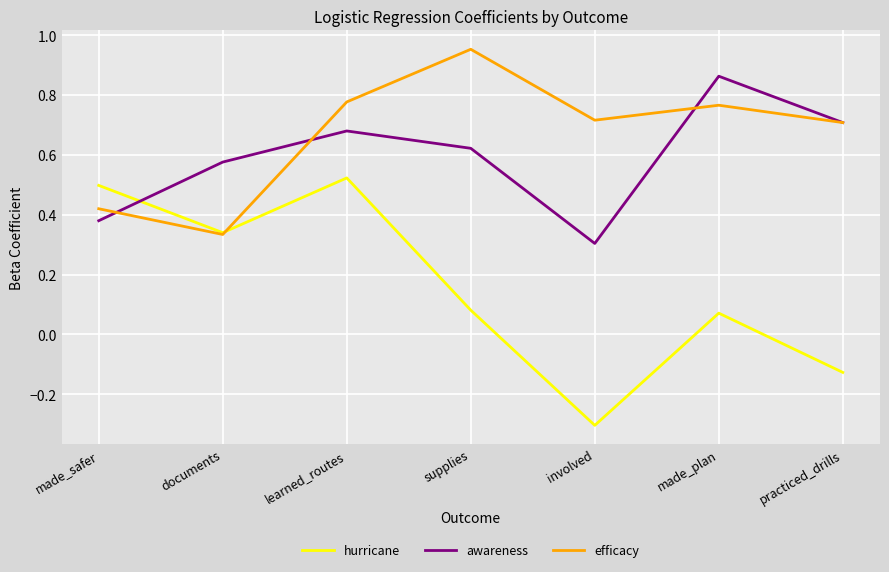

Where does the hurricane series first go above 0?

made_safer